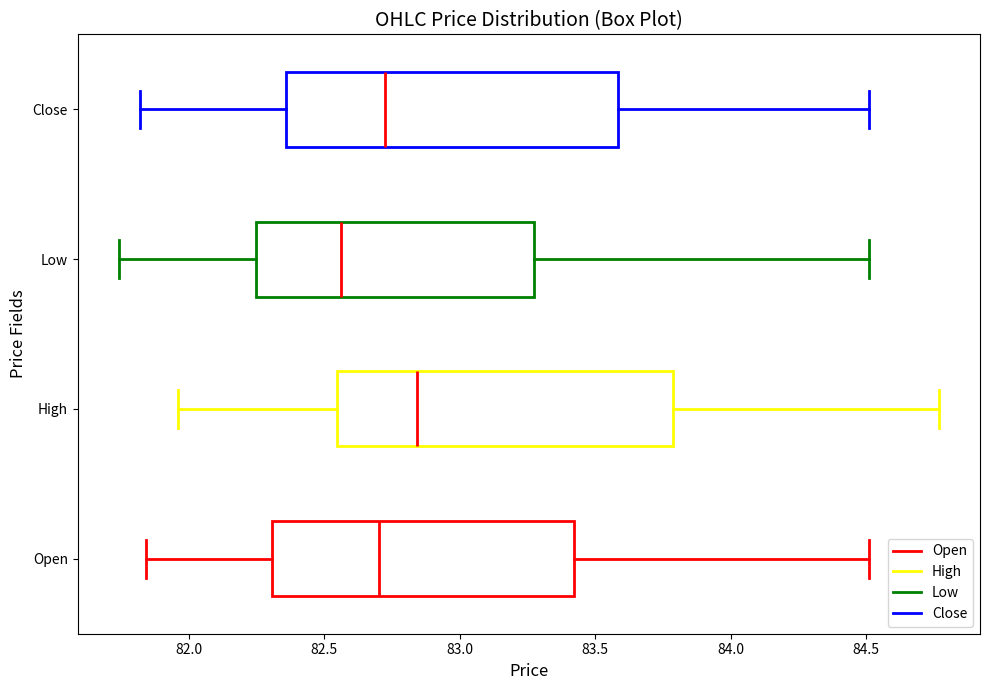

Reading bottom to top, read every box against the x-axis: the position of its median line, the range the box covers, and the ends of its whiskers. The values are not printed on the chart, so give them approximately, as read against the axis.

Open: median 82.70, box 82.30 to 83.40, whiskers 81.85 to 84.50
High: median 82.85, box 82.55 to 83.80, whiskers 81.95 to 84.75
Low: median 82.55, box 82.25 to 83.30, whiskers 81.75 to 84.50
Close: median 82.70, box 82.35 to 83.60, whiskers 81.80 to 84.50